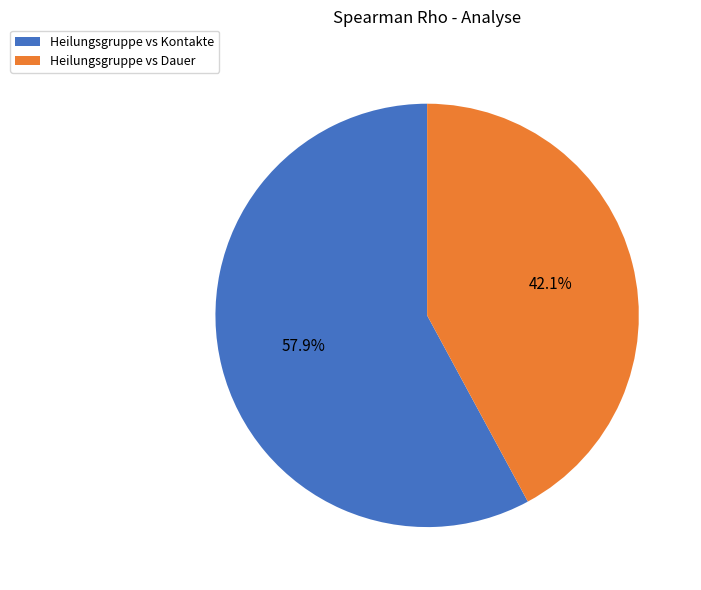

The Heilungsgruppe vs Dauer slice represents 42% of the pie. True or false?

True